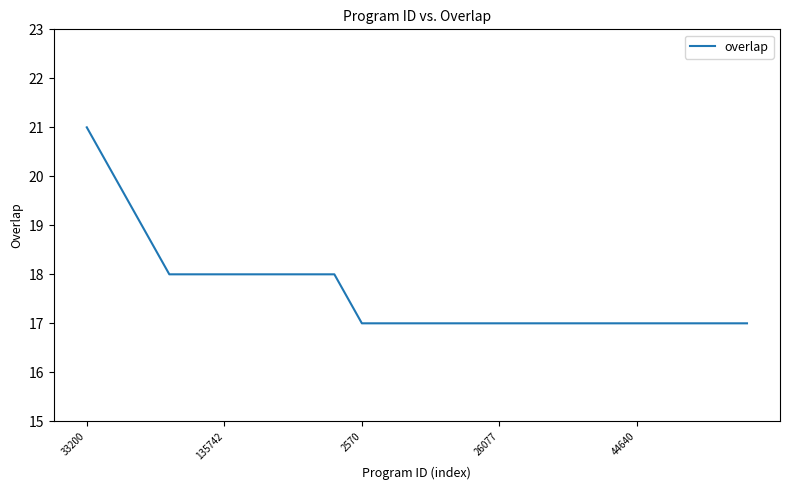

What is the smallest value displayed?

17